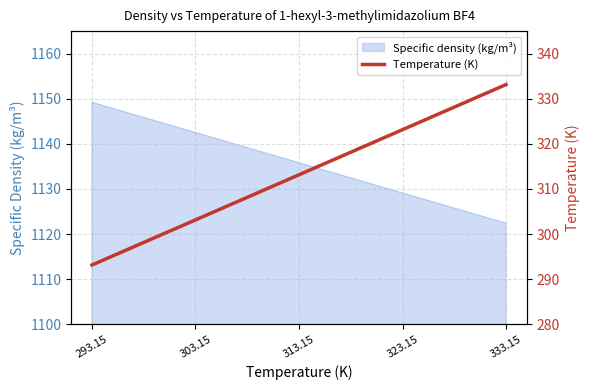

Rank the categories by Specific density (kg/m³) value from lowest to highest.

333.15, 323.15, 313.15, 303.15, 293.15